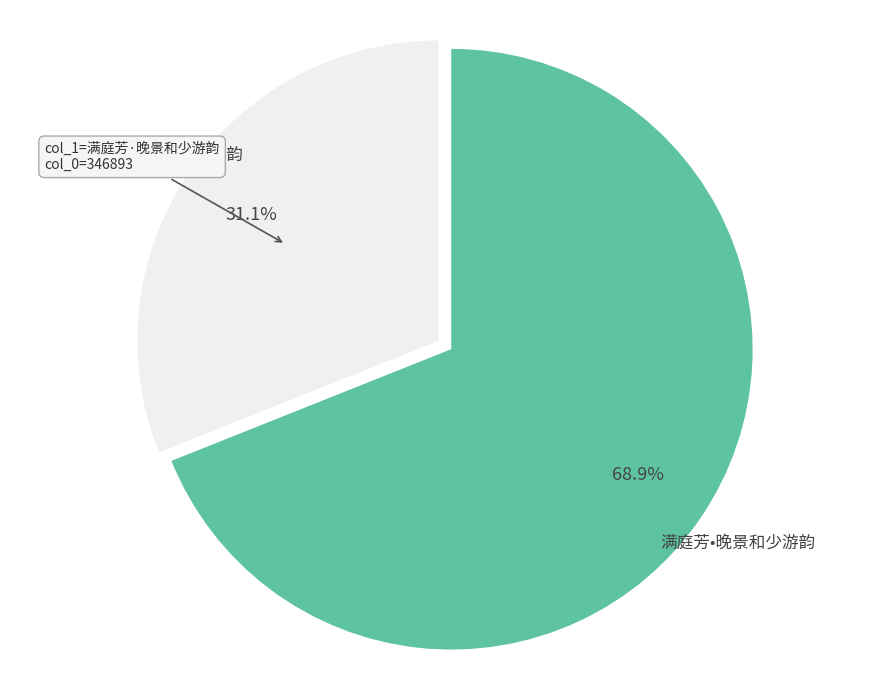

To the nearest percent, what portion does 满庭芳·晚景和少游韵 represent?

31%